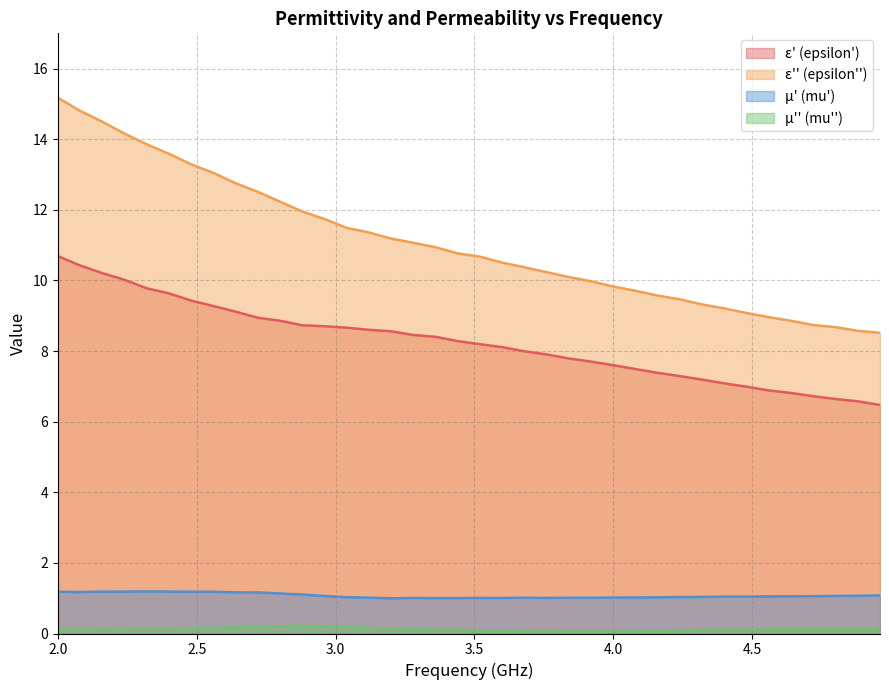

What is the value of the epsilon_double_prime point at the 36th from the left?

8.7